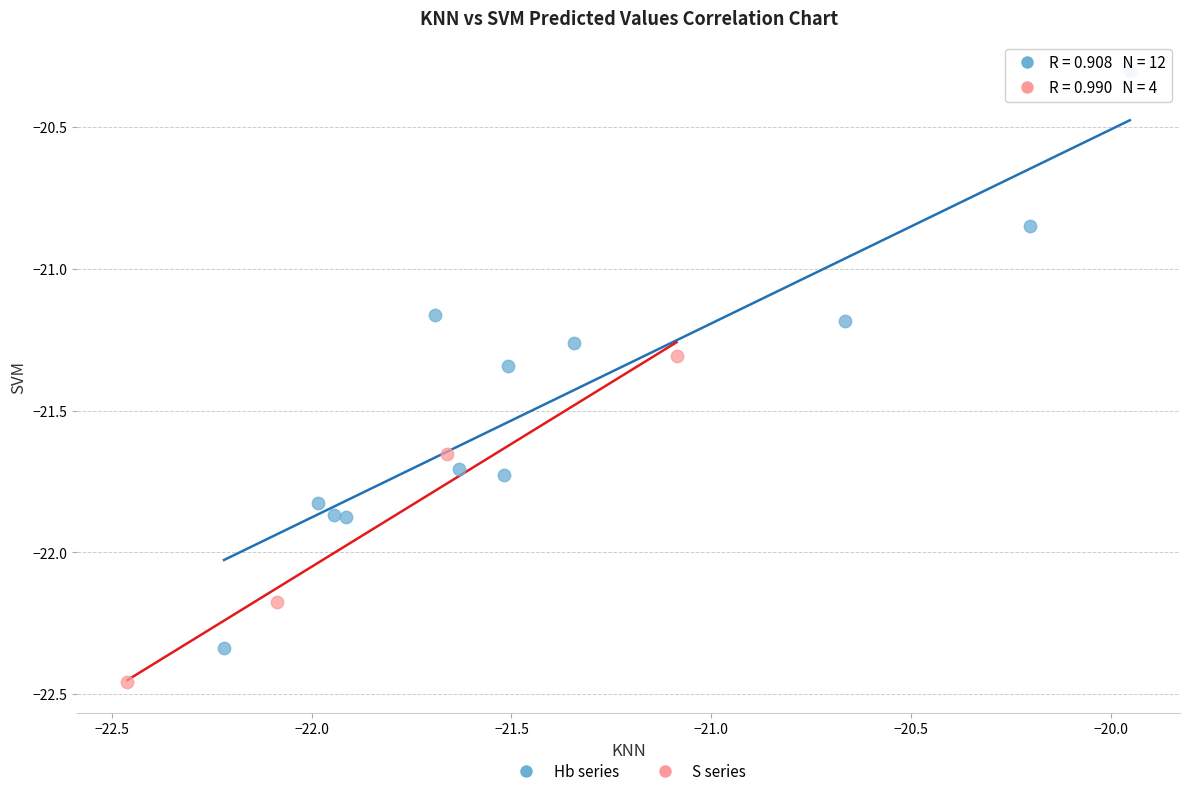

Which series has the widest spread of Y values?

Hb series